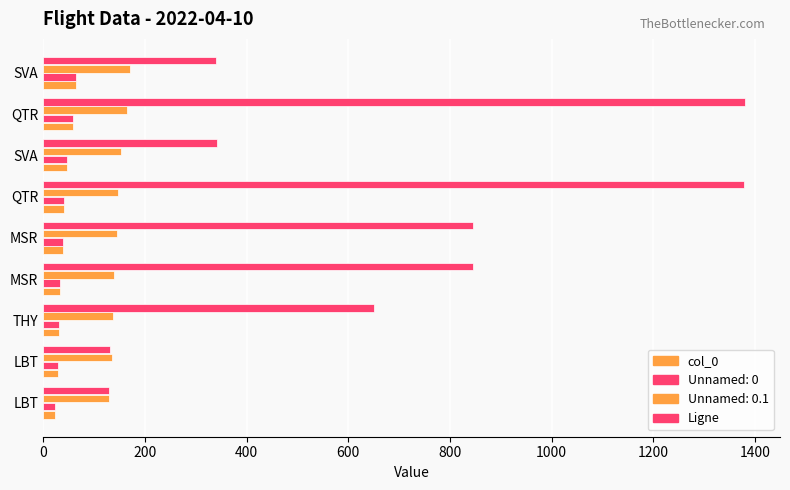

Which series has the widest spread of values?

Ligne